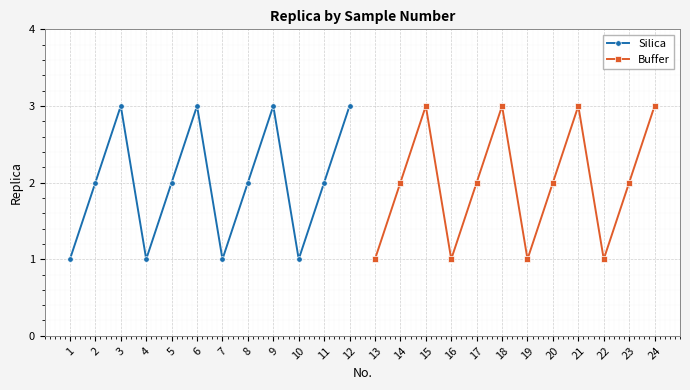

The value of Silica at 8 is 3. True or false?

False